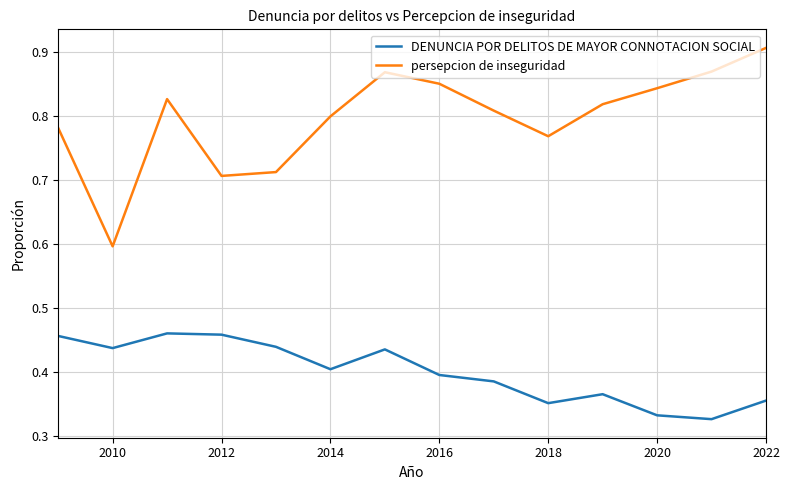

True or false: DENUNCIA POR DELITOS DE MAYOR CONNOTACION SOCIAL and persepcion de inseguridad cross at least once.

False